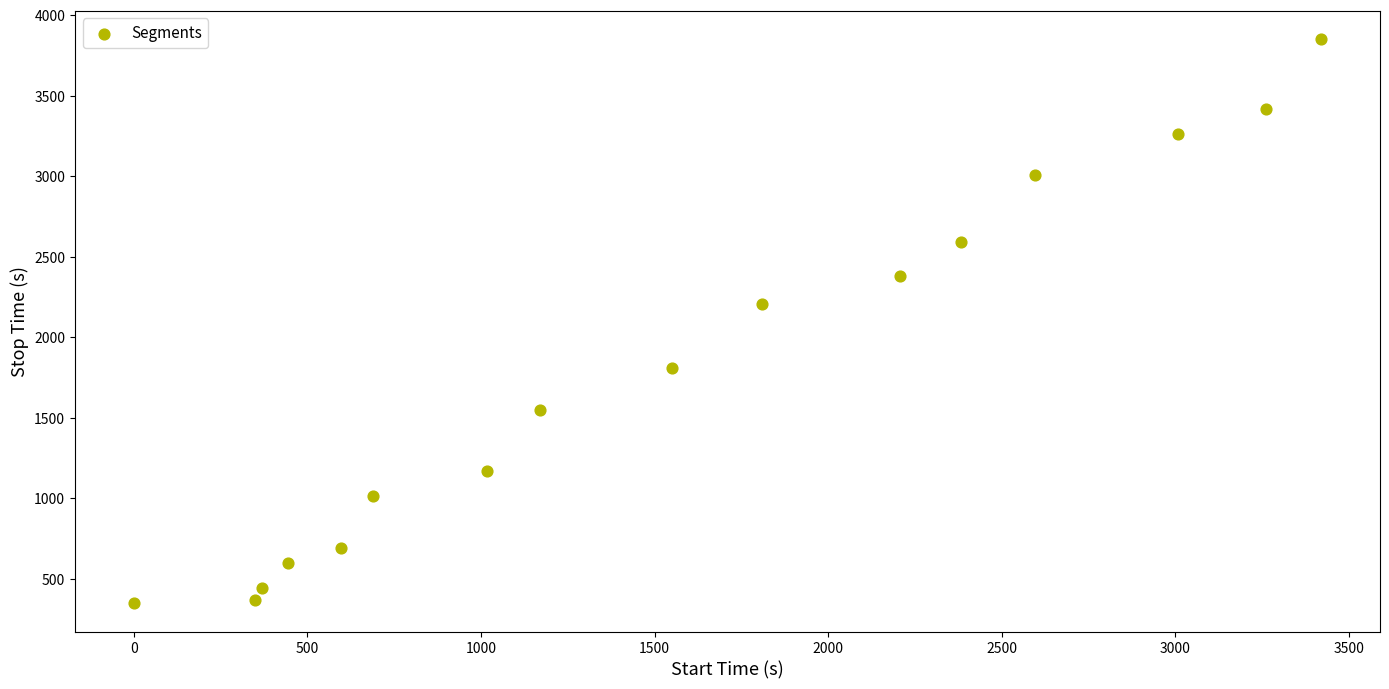

What Y value in the scatter plot is closest to 2099?

2206